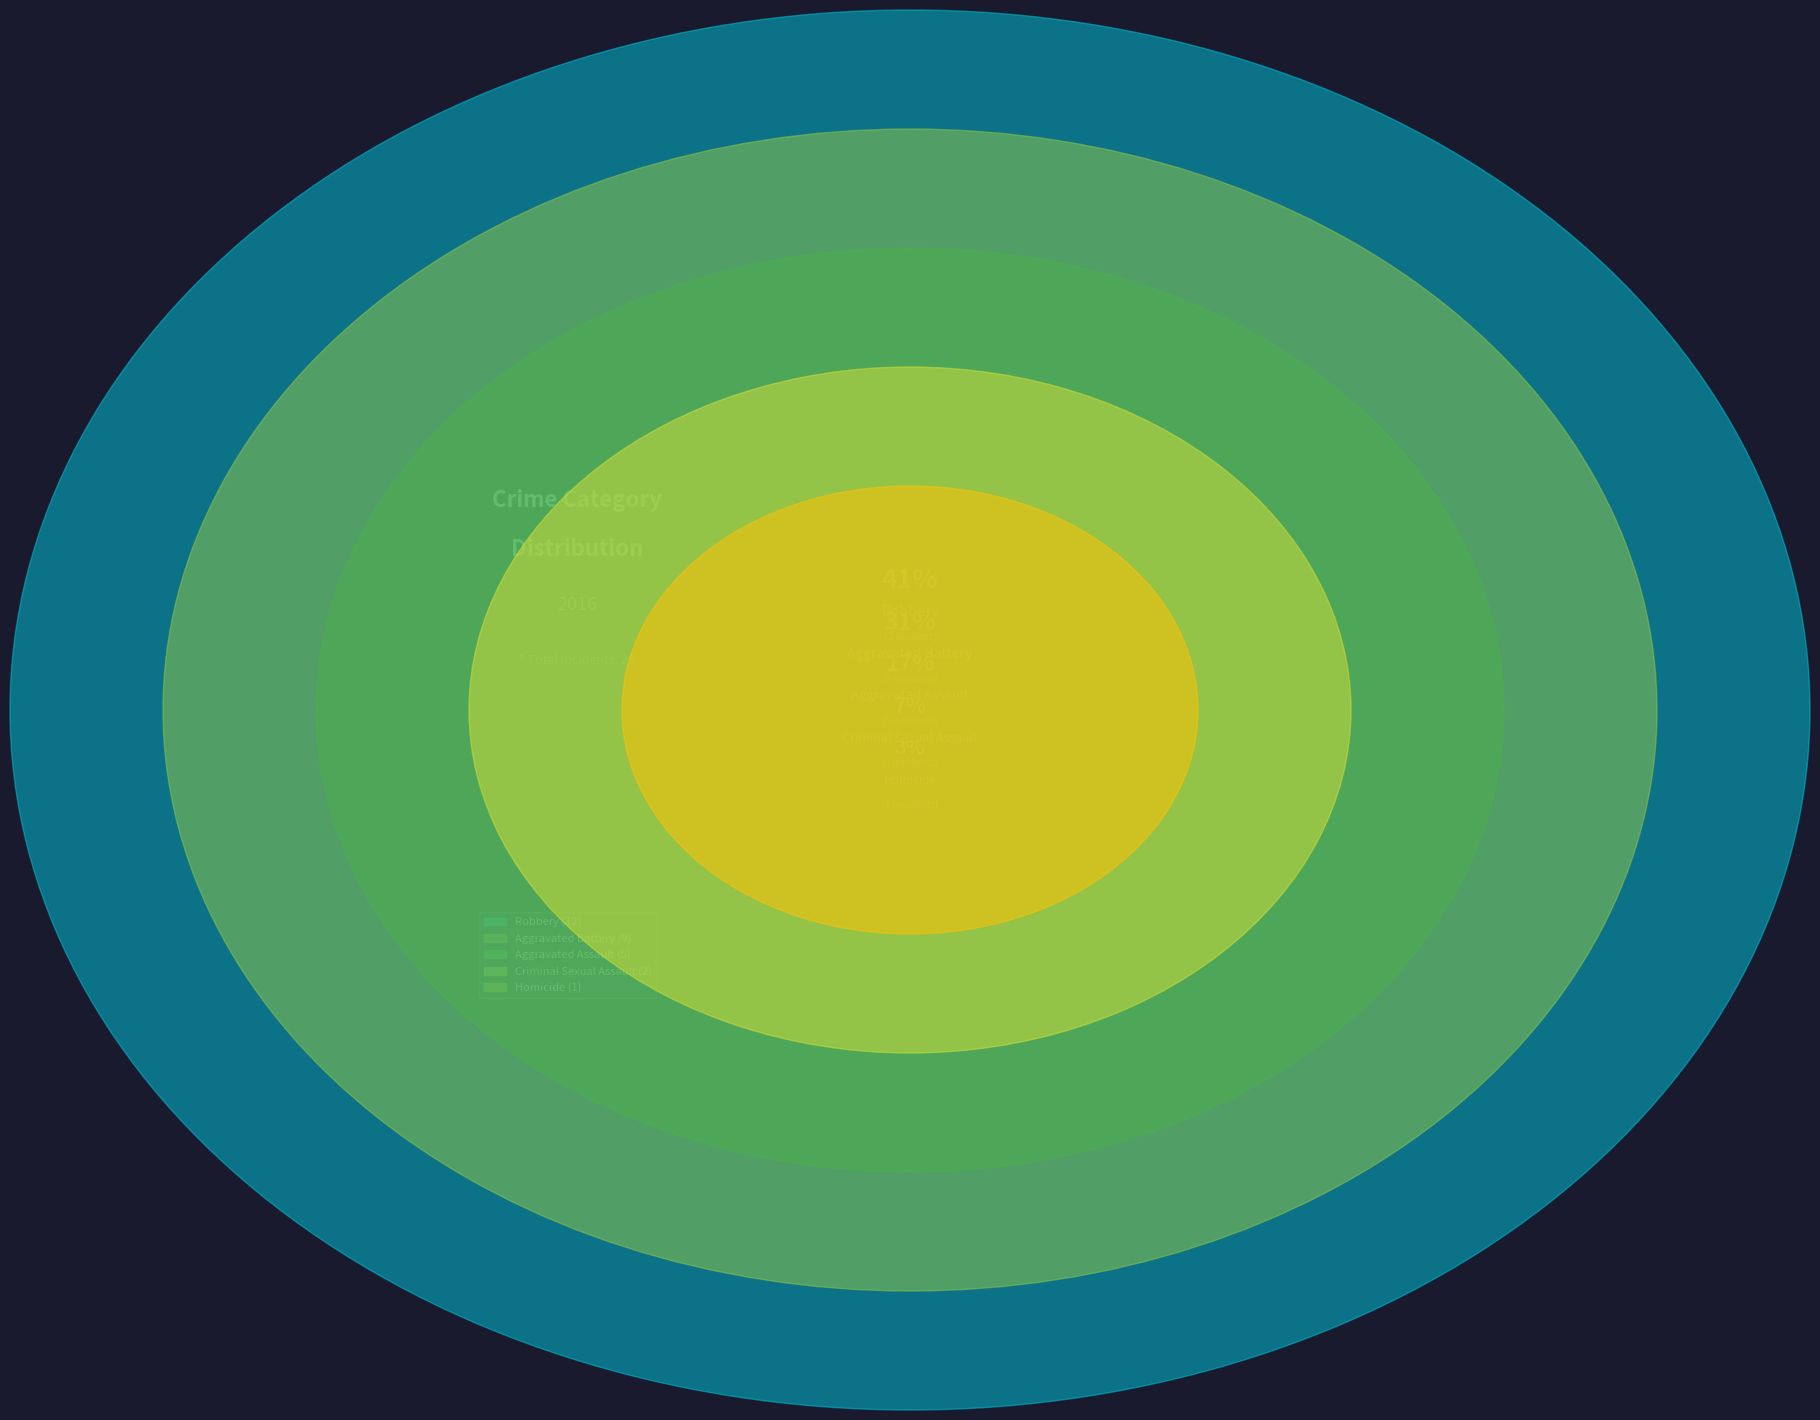

What percentage is NOT represented by Aggravated Battery?

69.0%